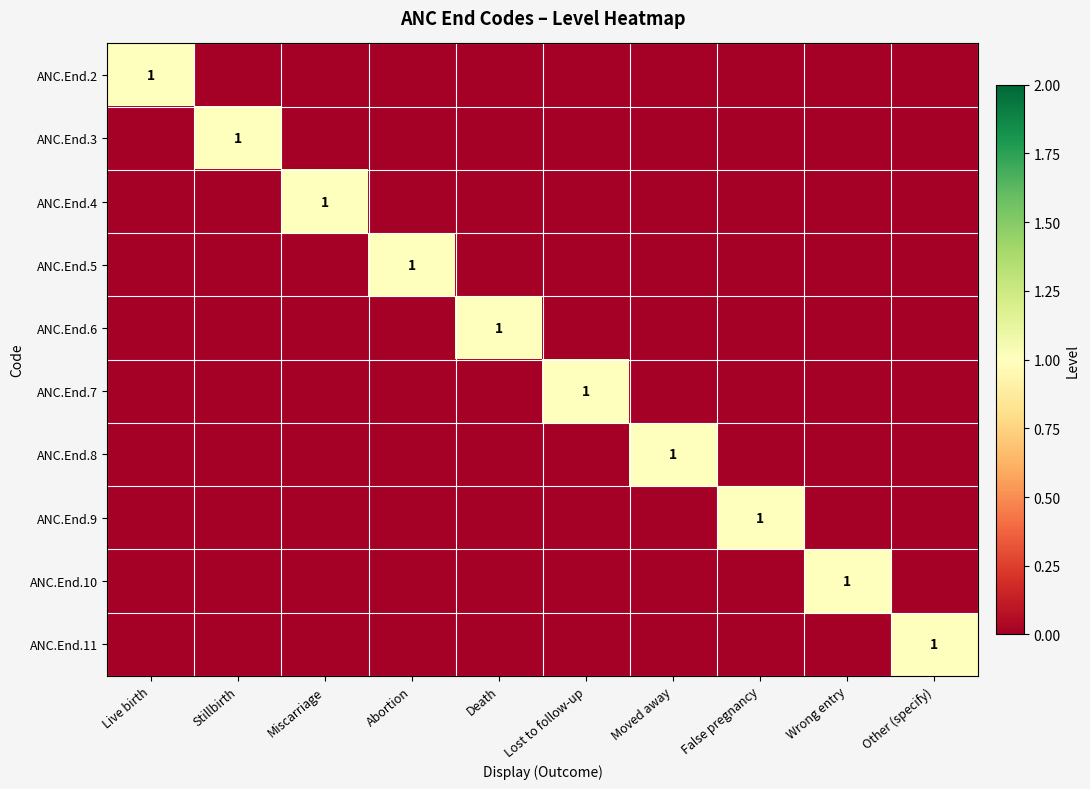

At how many categories does at least one series exceed 0?

10